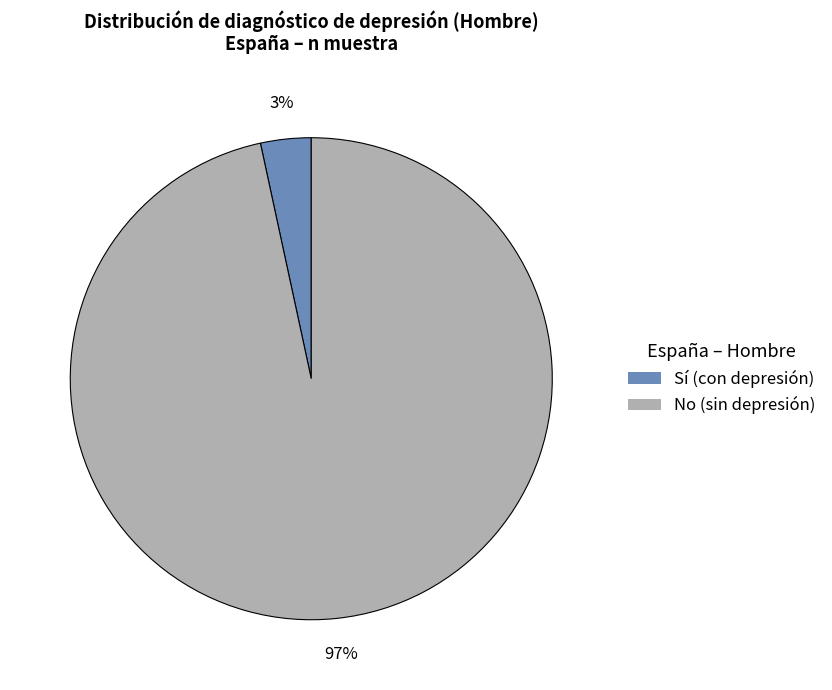

Is there a majority slice in this chart?

Yes